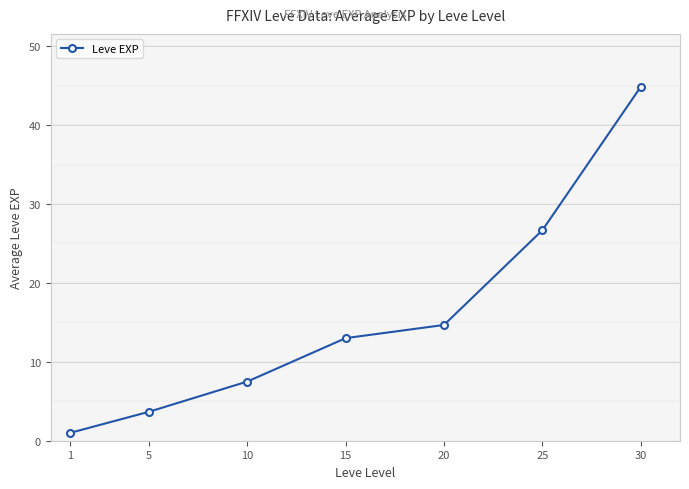

Rank the categories by value from lowest to highest.

1, 5, 10, 15, 20, 25, 30